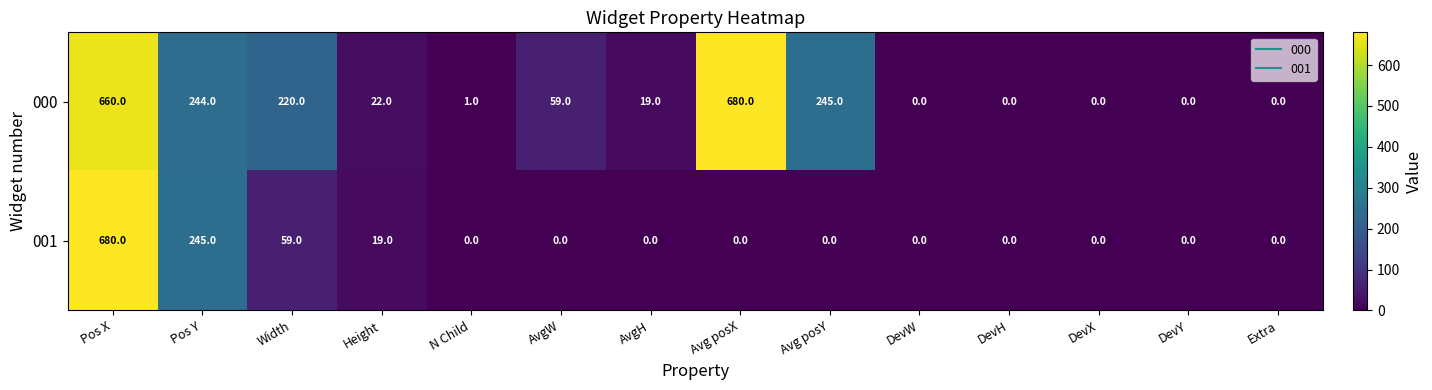

The value of 000 at AvgH is 19. True or false?

True